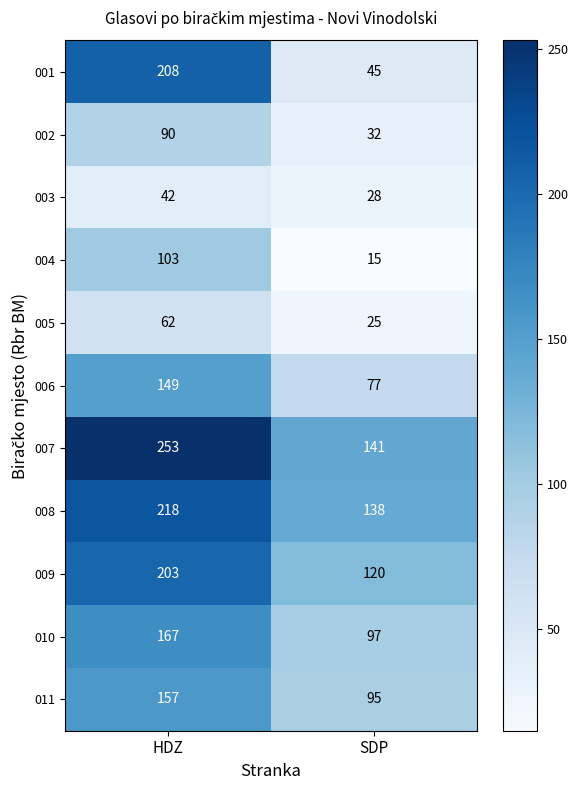

Count the number of categories in the chart.

2